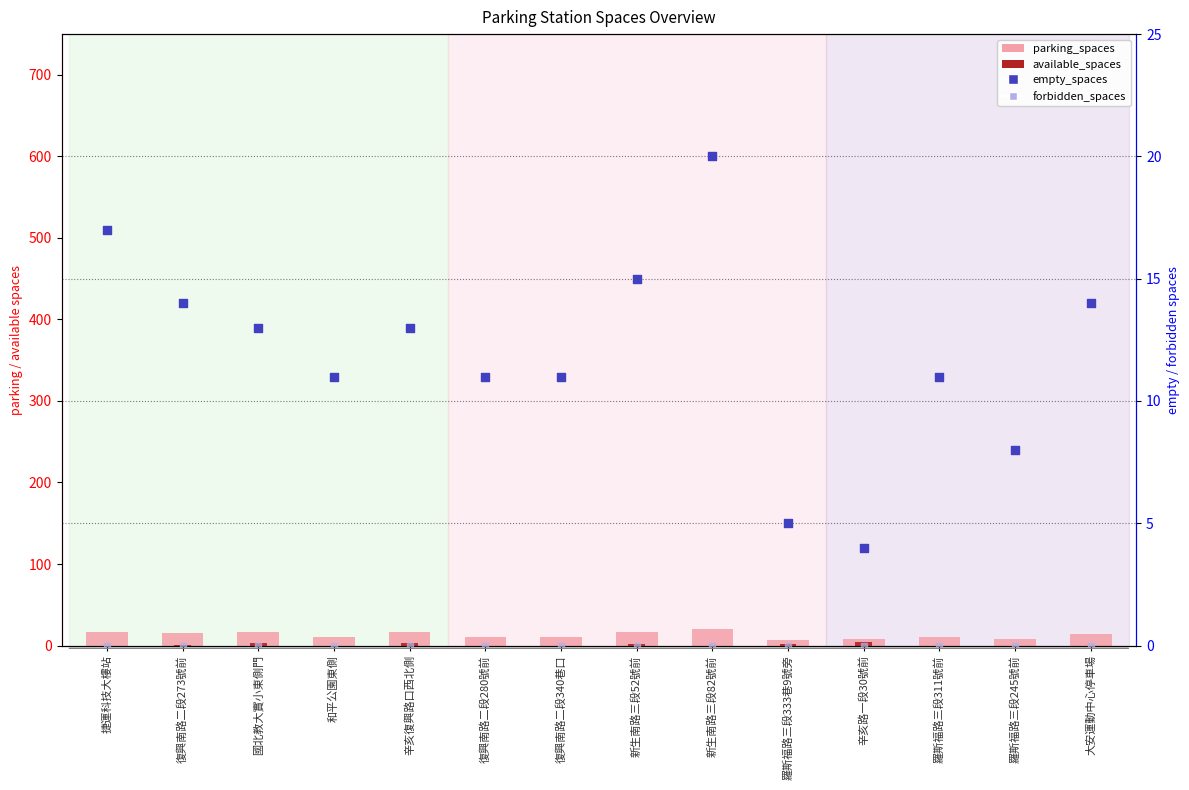

At which category is the sum across all series the highest?

新生南路三段82號前